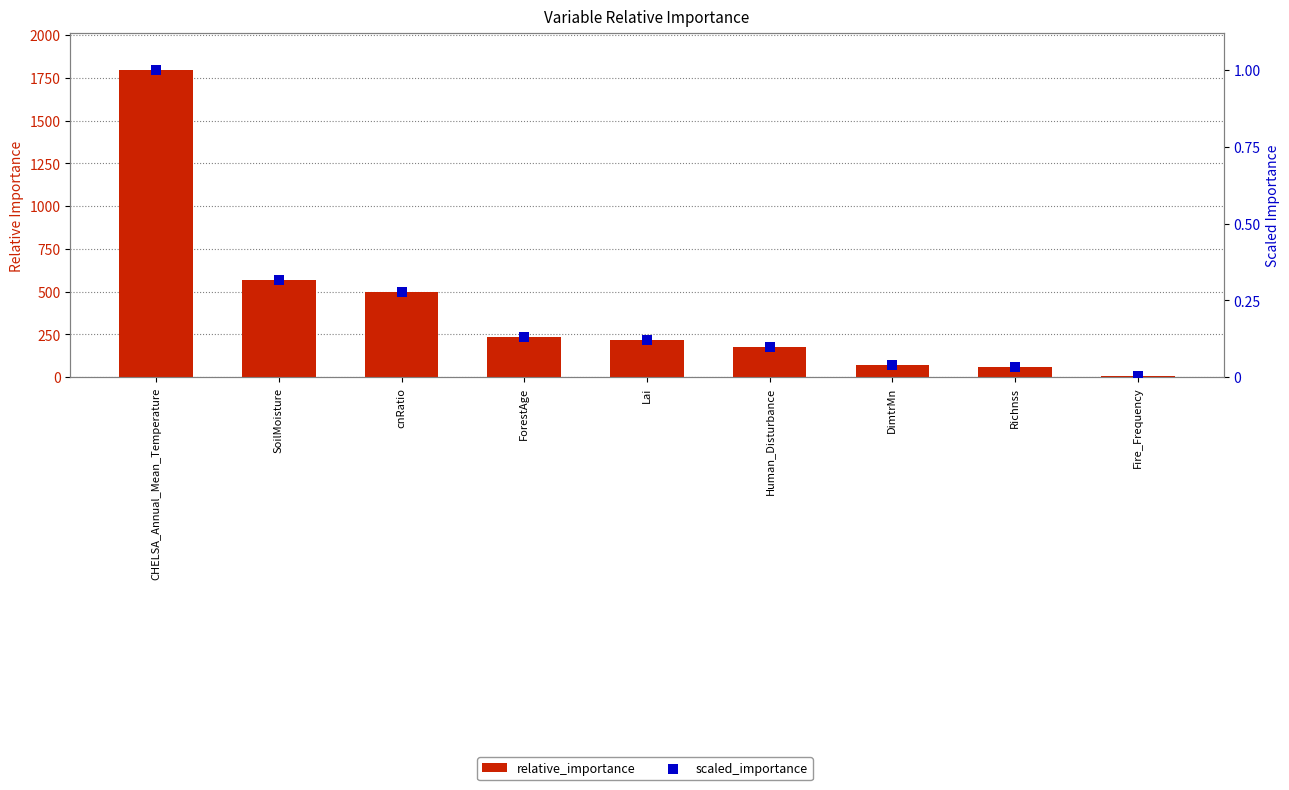

Which series contains the lowest Y value?

scaled_importance